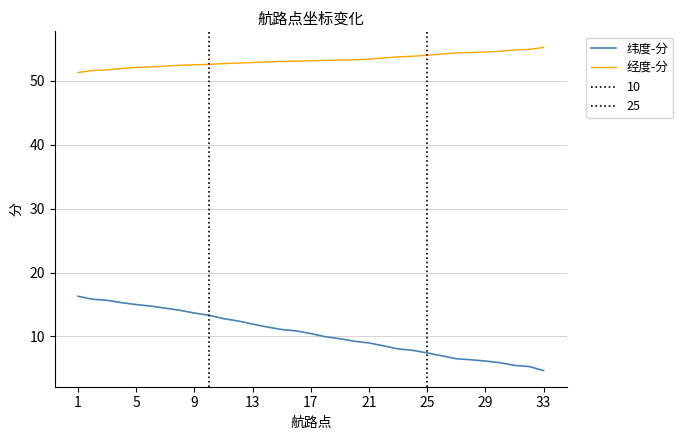

Is it true that 纬度-分 equals 2.8 at 9?

False